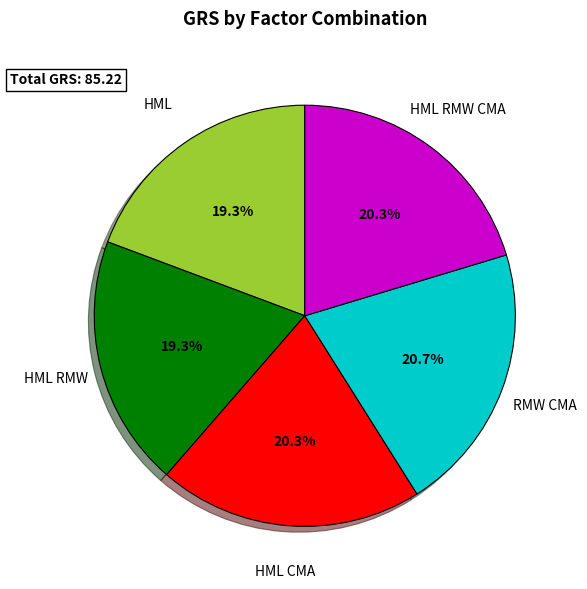

True or false: HML RMW accounts for 24% of the total.

False